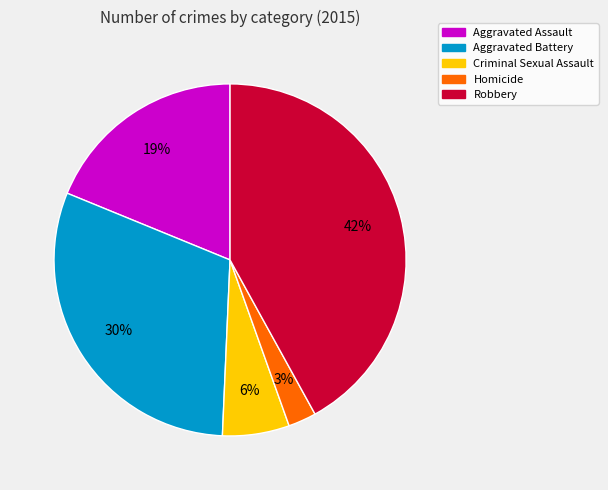

How many segments does this pie chart have?

5